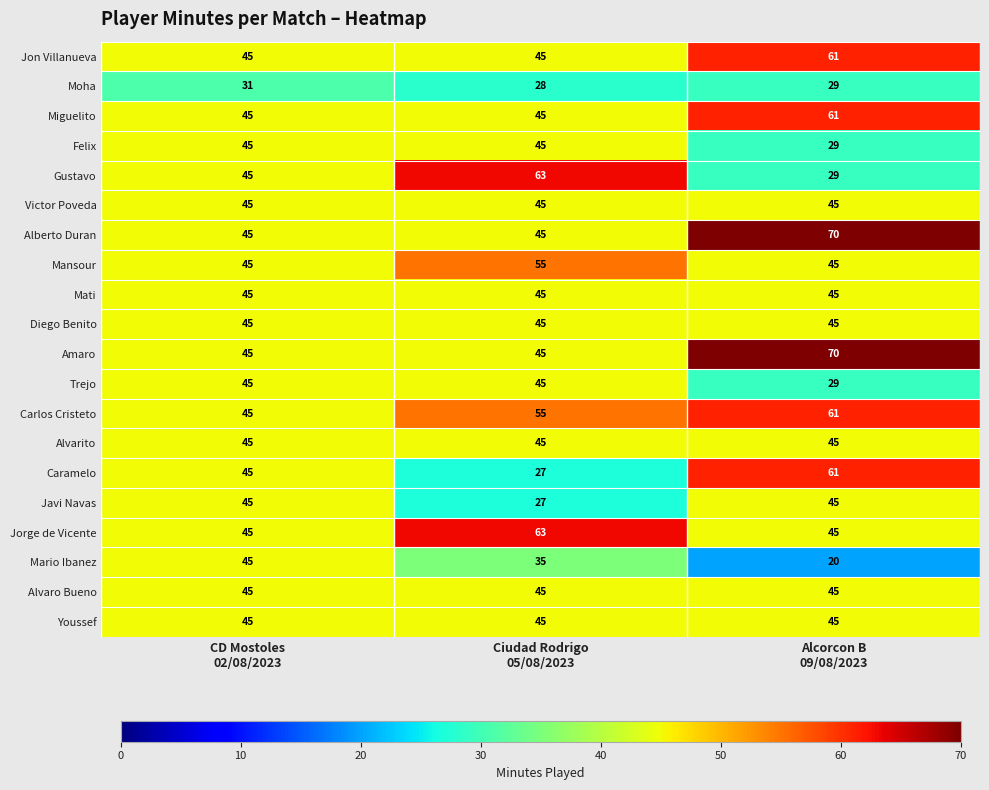

Which series has the largest total across all categories?

Carlos Cristeto